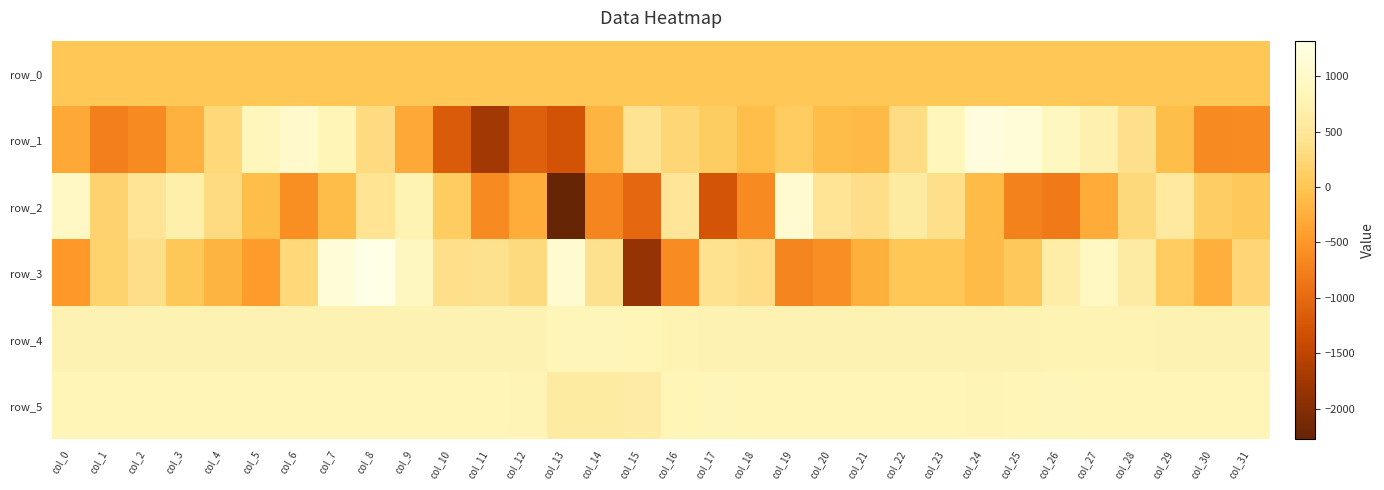

The row_5 series shows 804.0 at col_12. True or false?

True